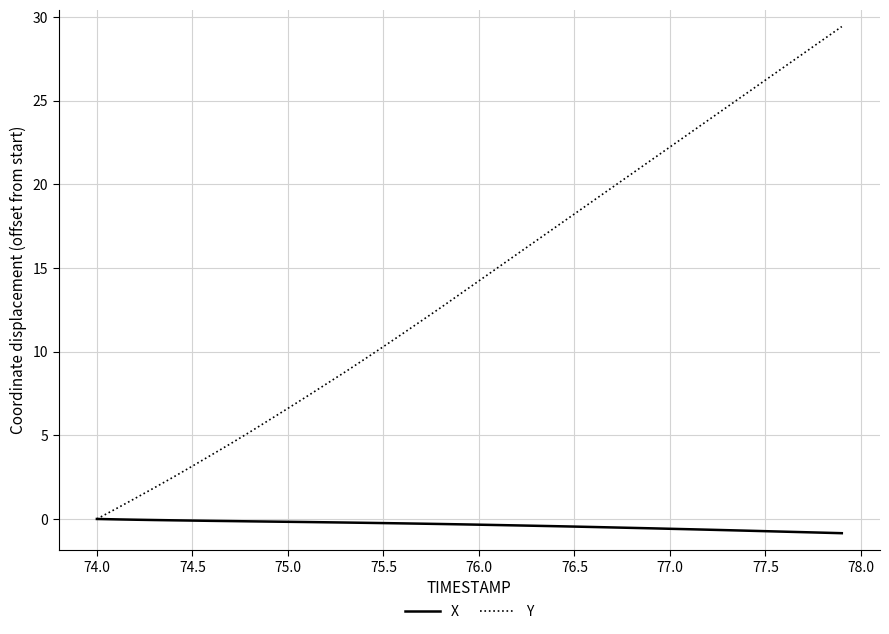

Which series has the largest total across all categories?

Y